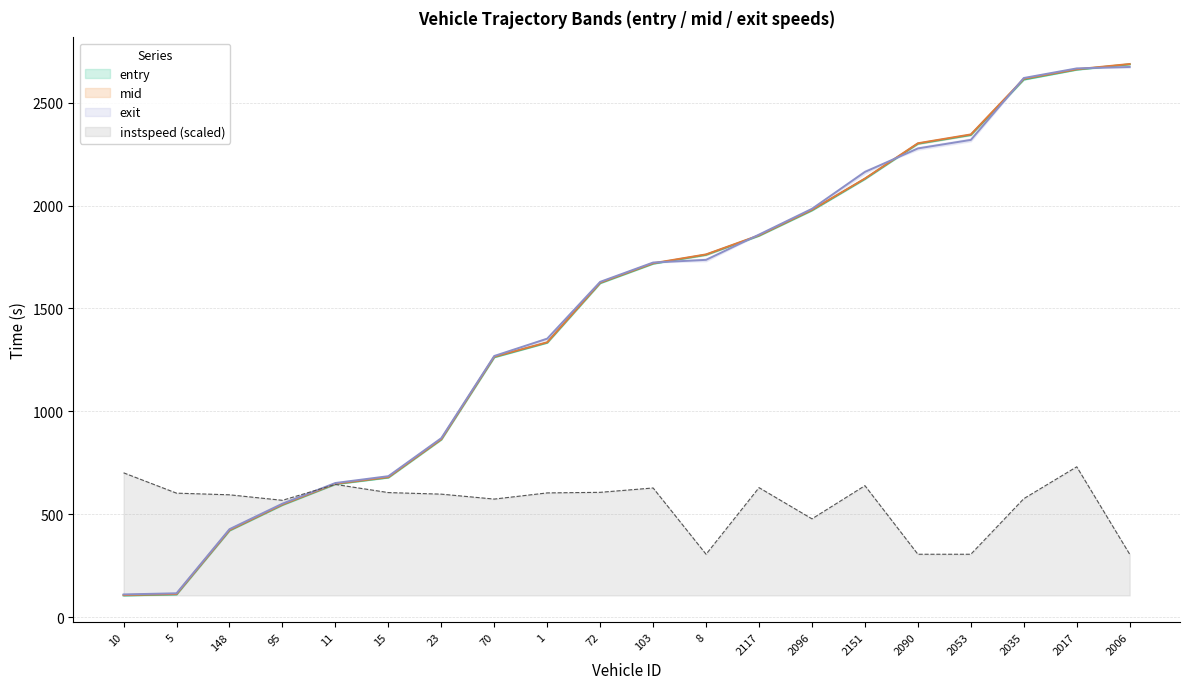

The instspeed series shows 603.8 at 1. True or false?

True